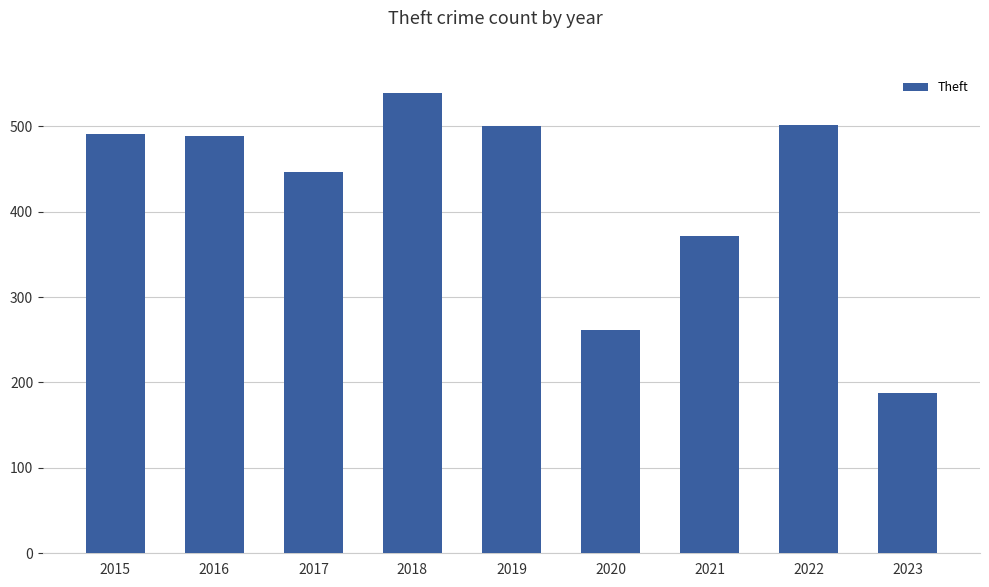

What value does the data have at 2021, to the nearest 5?

370